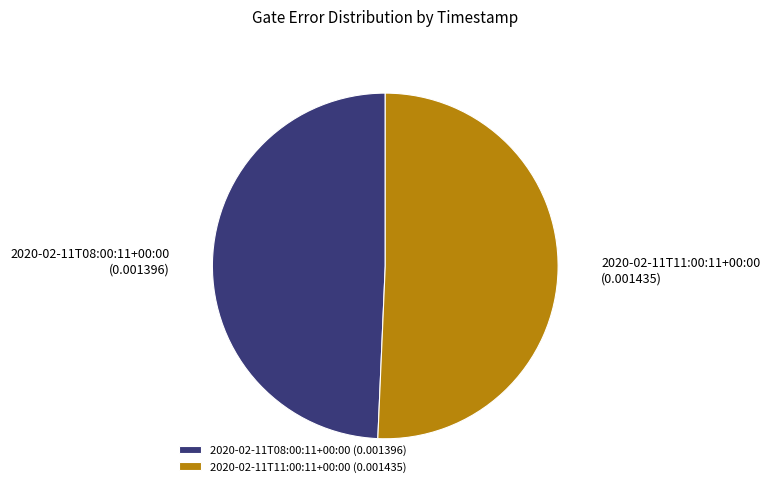

Do 2020-02-11T11:00:11+00:00 (0.001435) and 2020-02-11T08:00:11+00:00 (0.001396) together represent more than half of the pie?

Yes